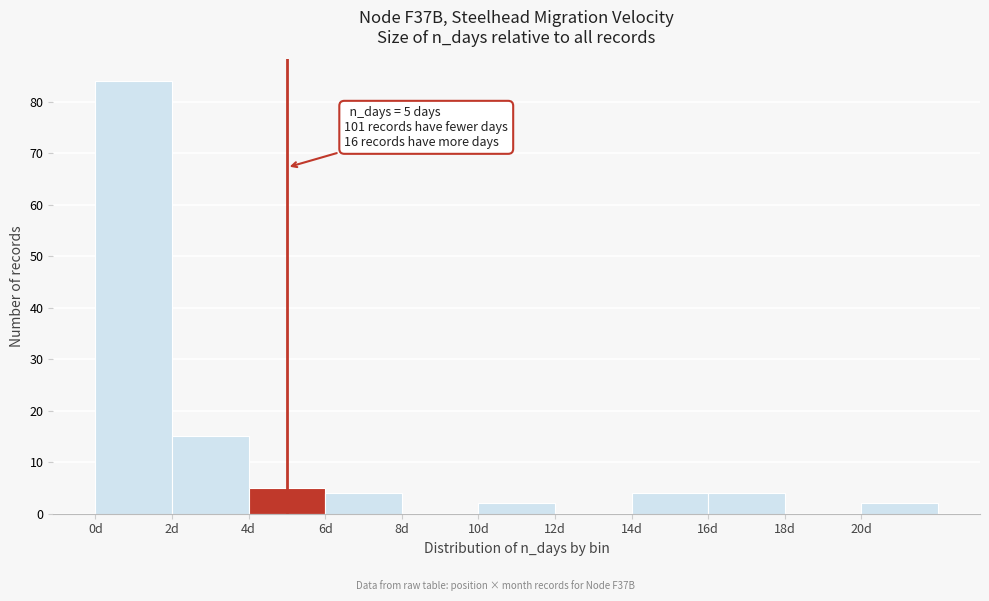

Over which range of the x-axis is the bar tallest?

0 to 2